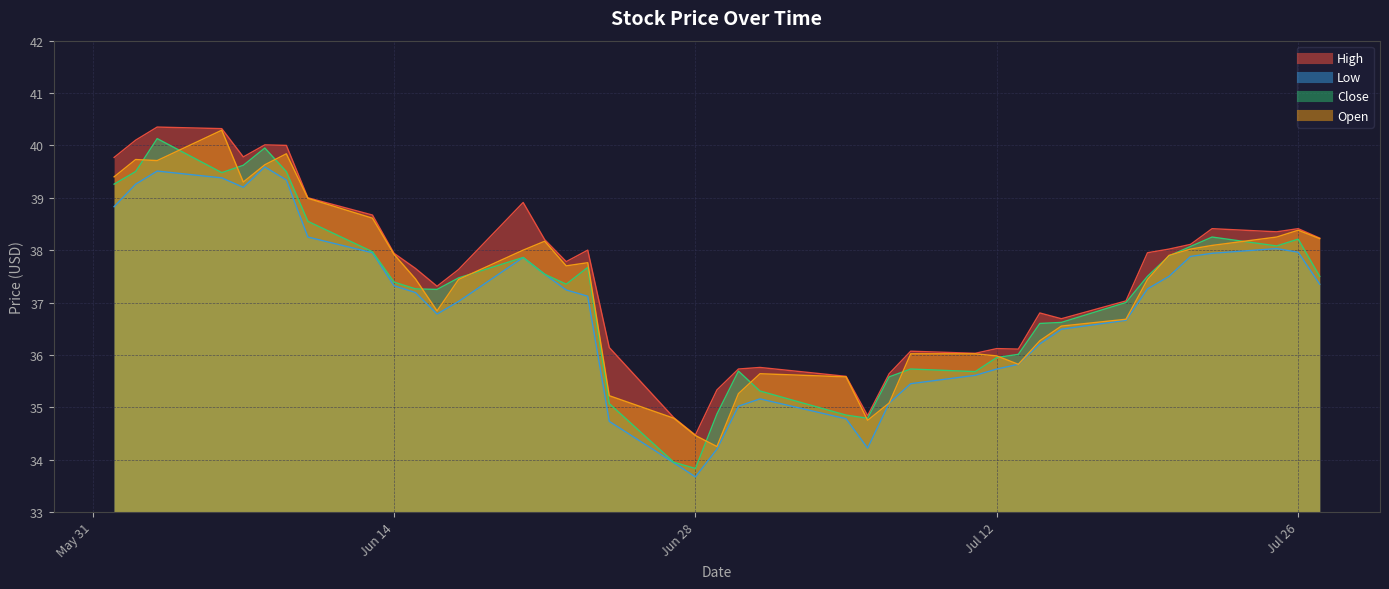

What position from the right is 2016-07-27?

1